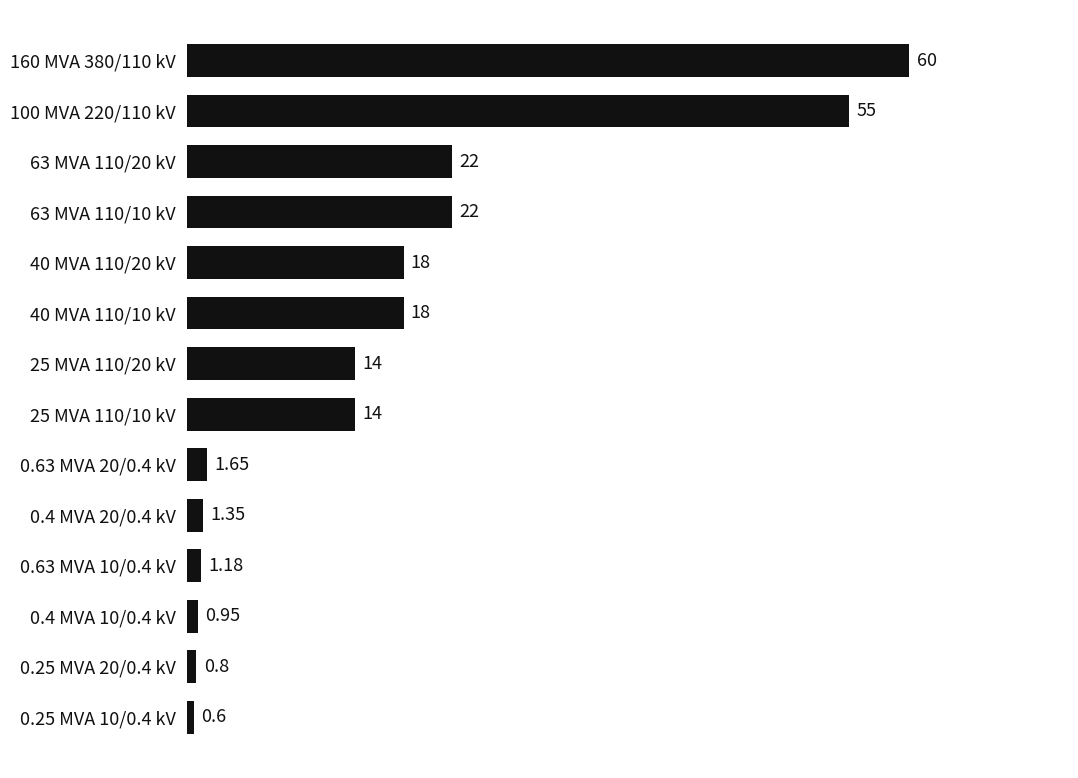

Are the bars grouped side by side (vs. stacked)?

No